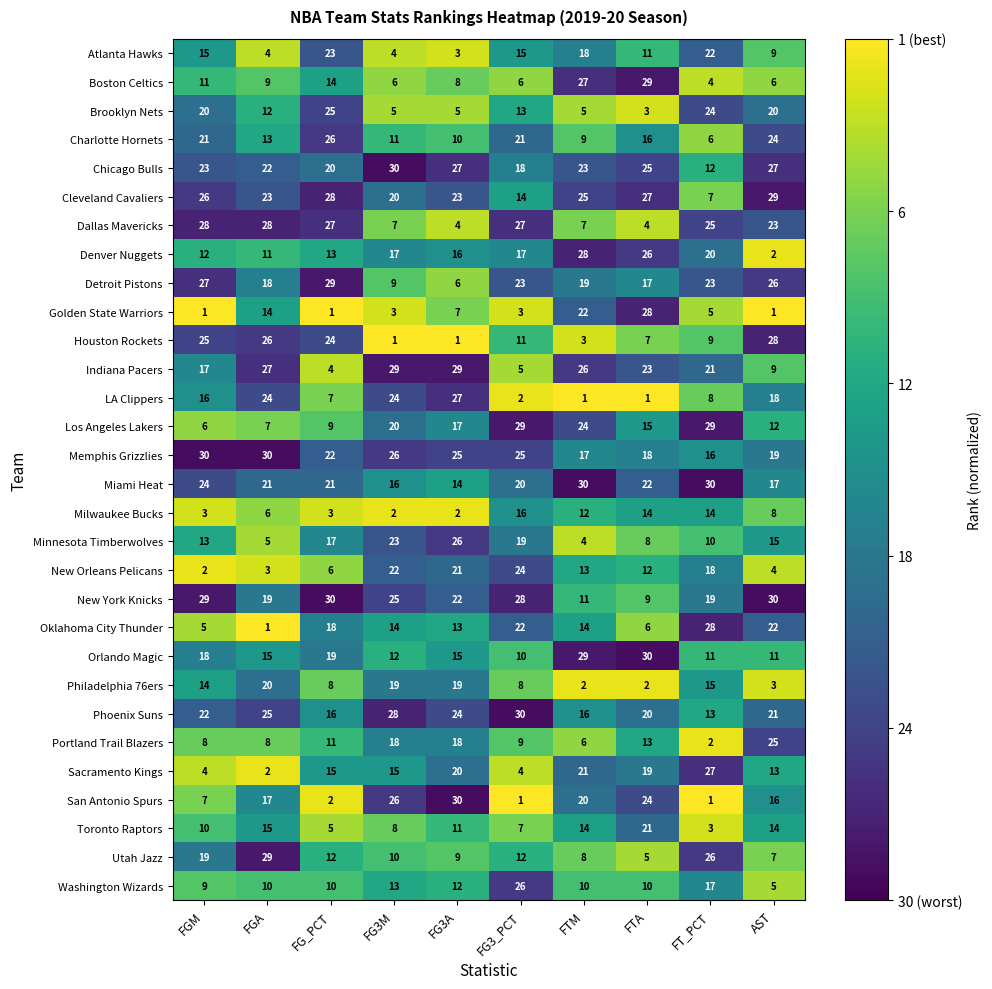

Which series has the largest total across all categories?

Memphis Grizzlies